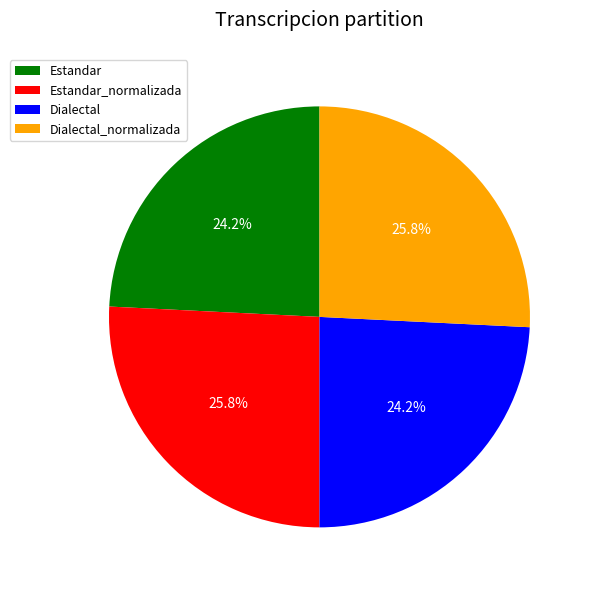

How much of the chart is everything except Dialectal?

75.8%